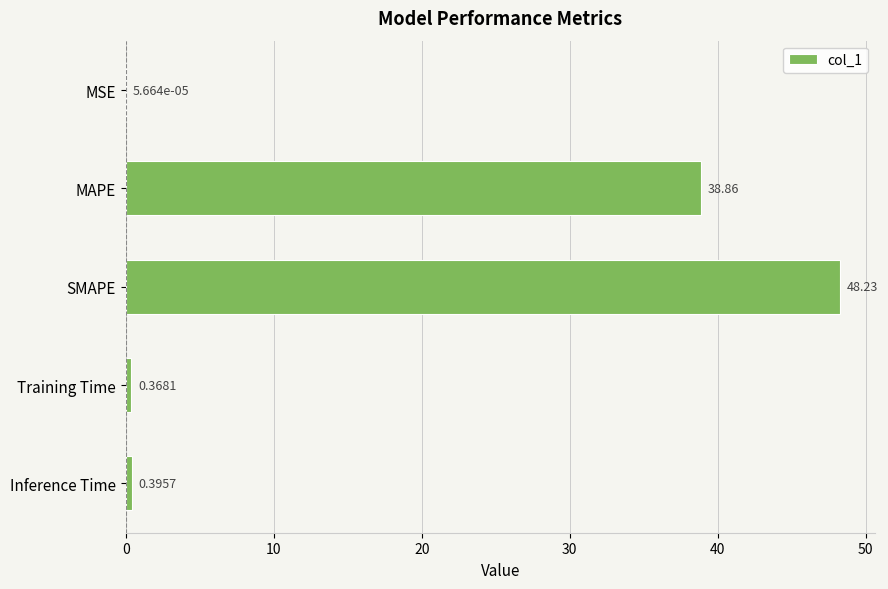

Which has a higher value, Training Time or Inference Time?

Inference Time